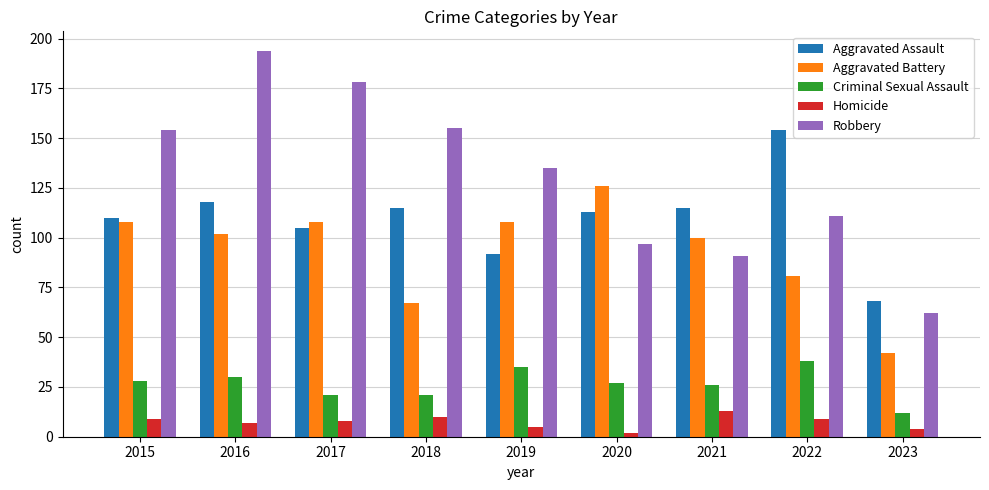

What is the average value of the Robbery series?

131